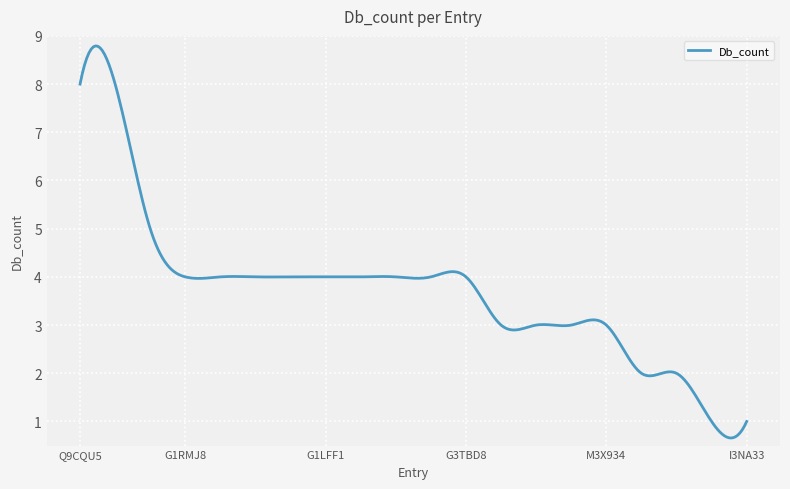

What is the smallest value displayed?

0.7